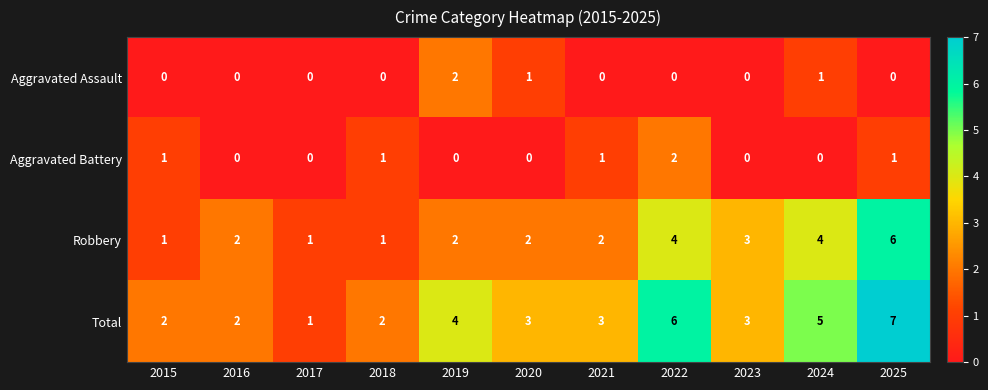

How many categories are shown in the chart?

11